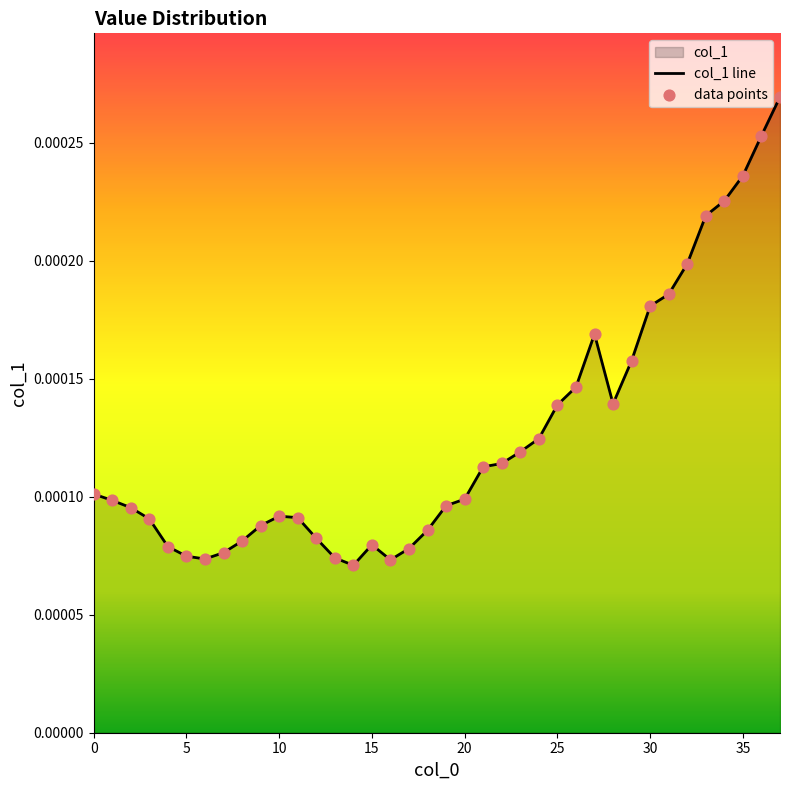

Which series reaches the maximum Y coordinate?

col_1 line